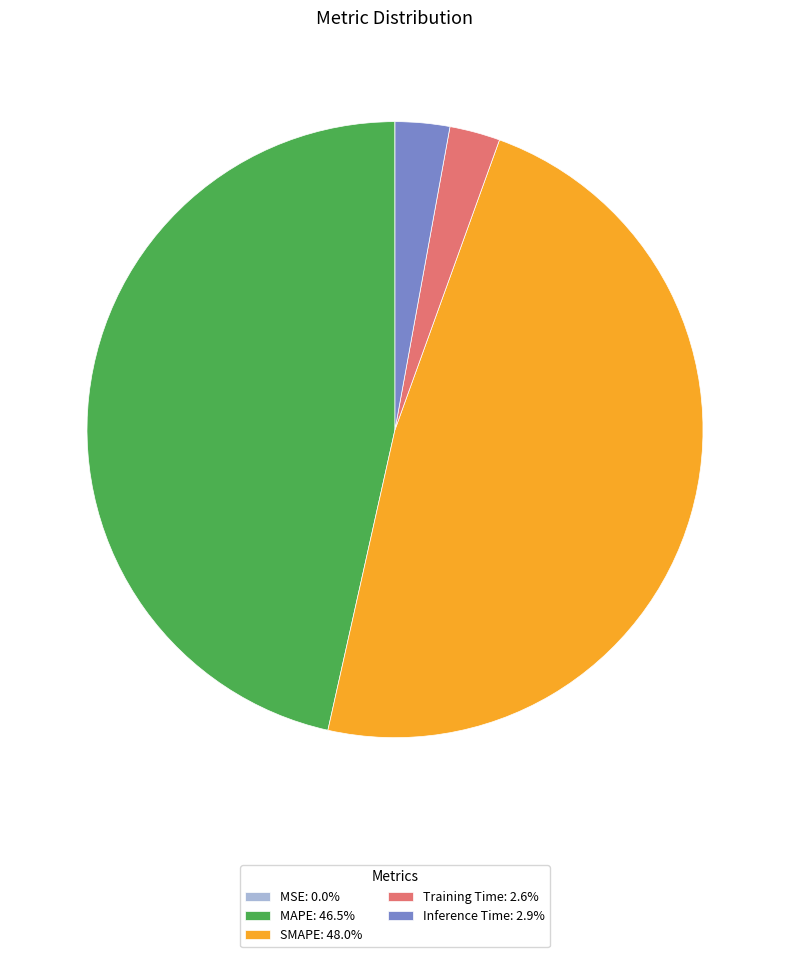

Do Training Time: 2.6% and MAPE: 46.5% together represent more than half of the pie?

No